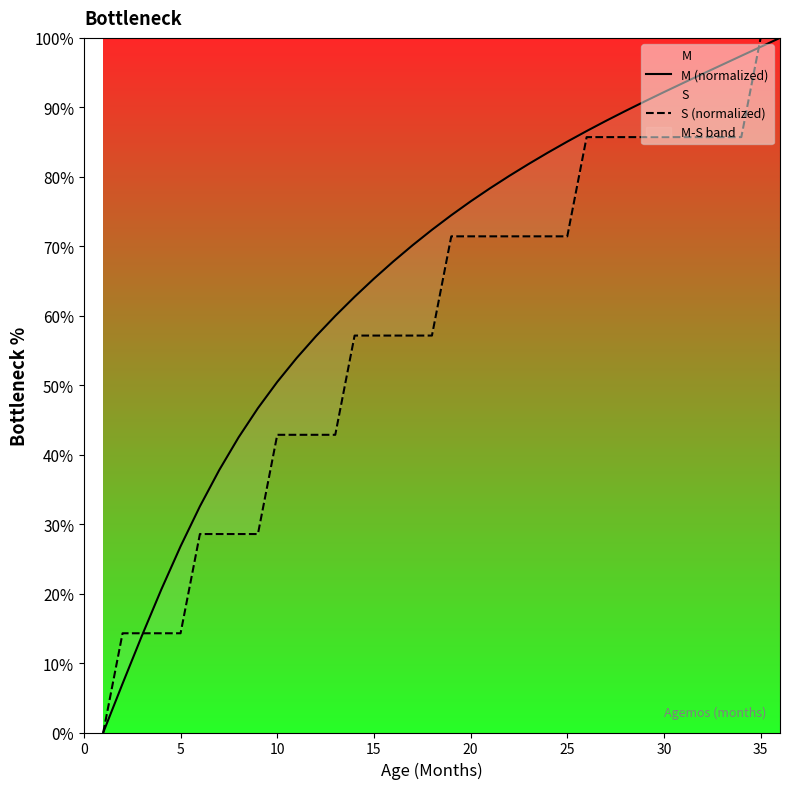

What is the maximum value for S?

100.0